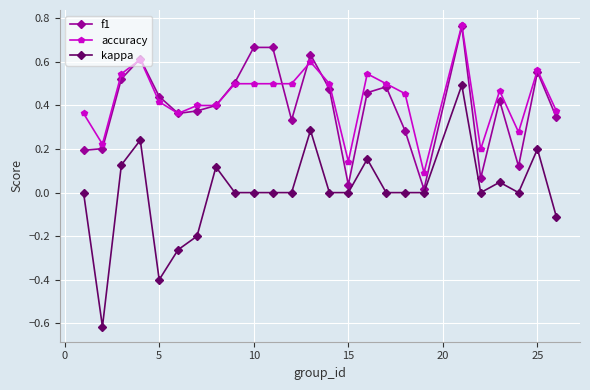

Which series has the widest spread of values?

kappa